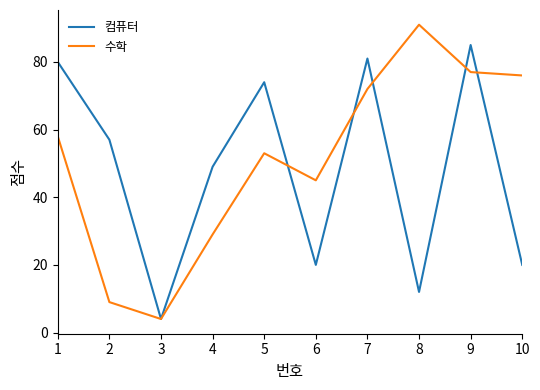

What is the spread (max minus min) of values at 8?

79